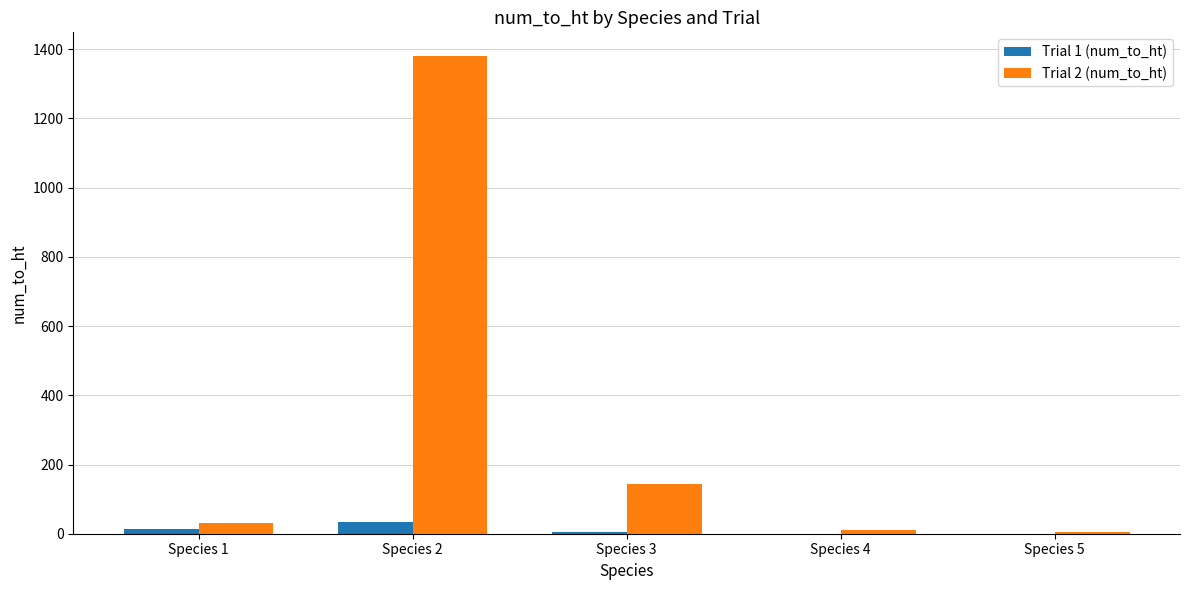

What are all the series names shown in the legend?

Trial 1 (num_to_ht), Trial 2 (num_to_ht)